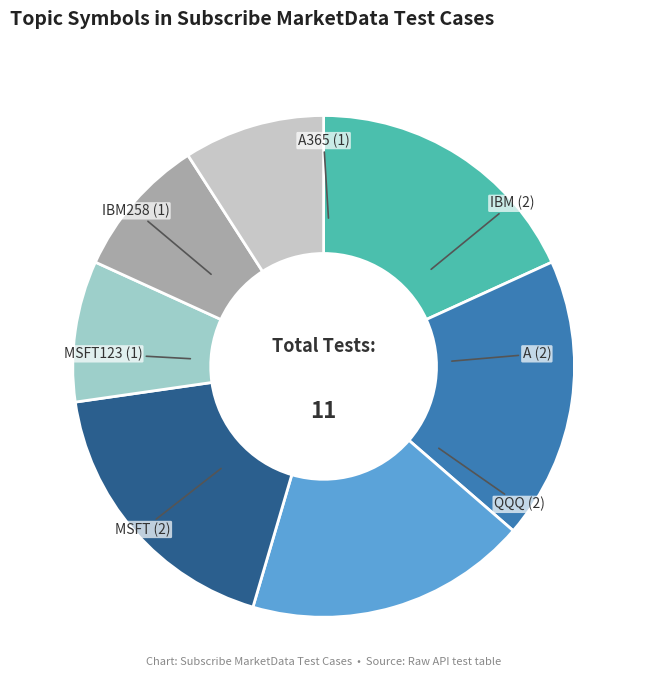

Is there any slice that represents more than half of the pie?

No